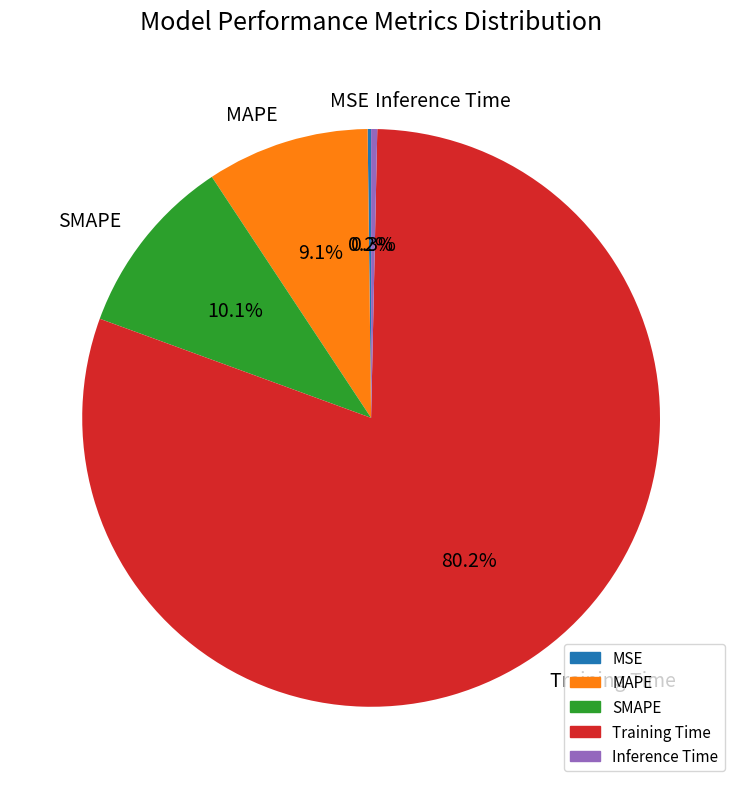

Is there any slice that represents more than half of the pie?

Yes